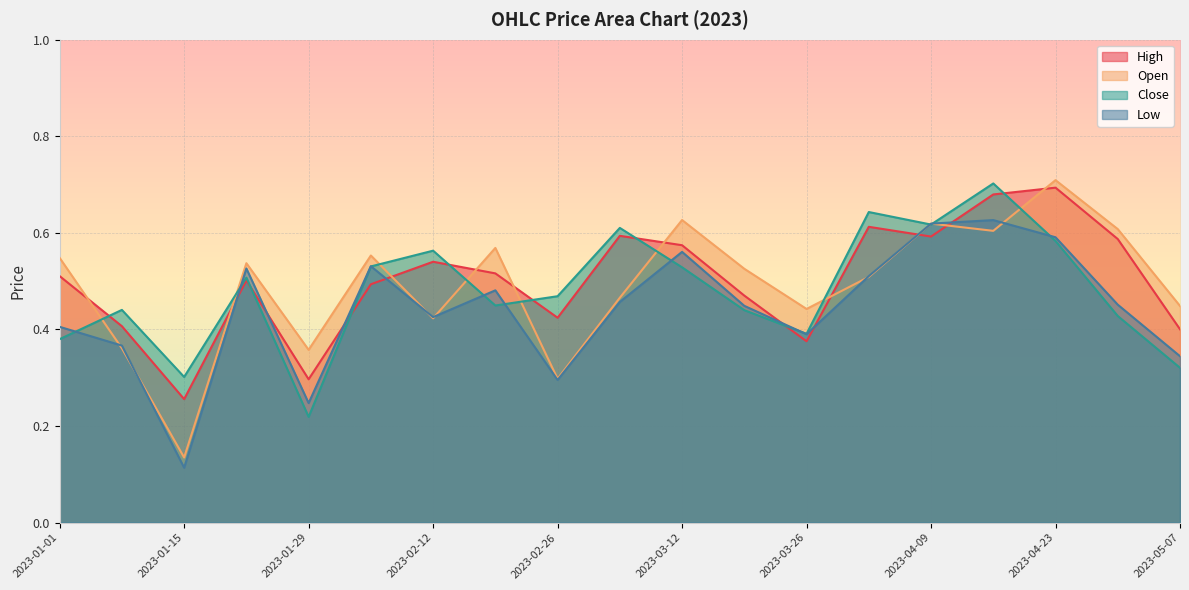

What is the approximate value of High at 2023-02-05?

0.5